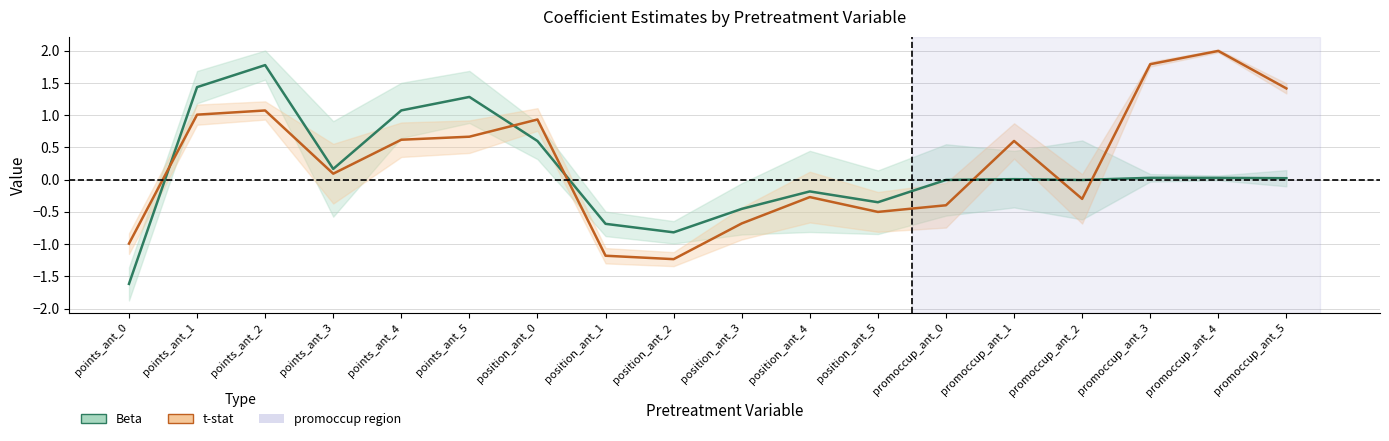

Does the chart have visible grid lines?

Yes